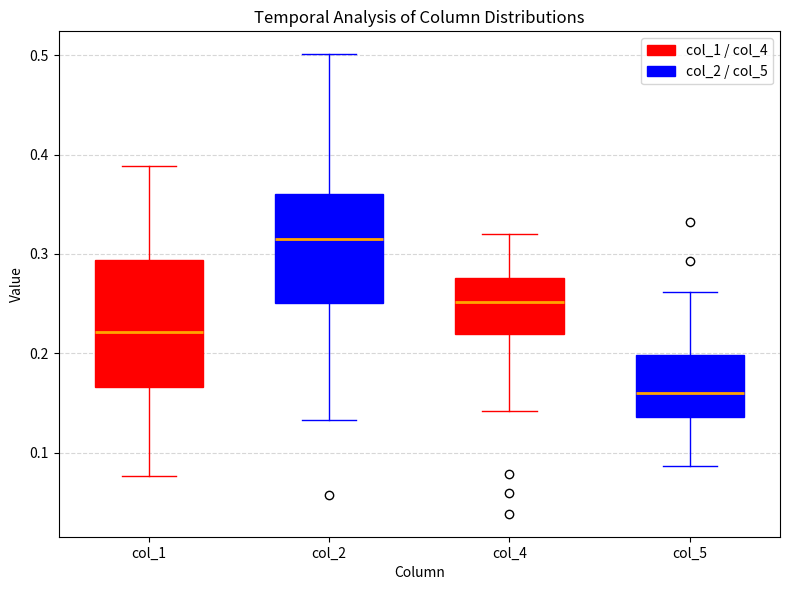

Comparing the boxes themselves (not the whiskers), which one is the tallest?

col_1